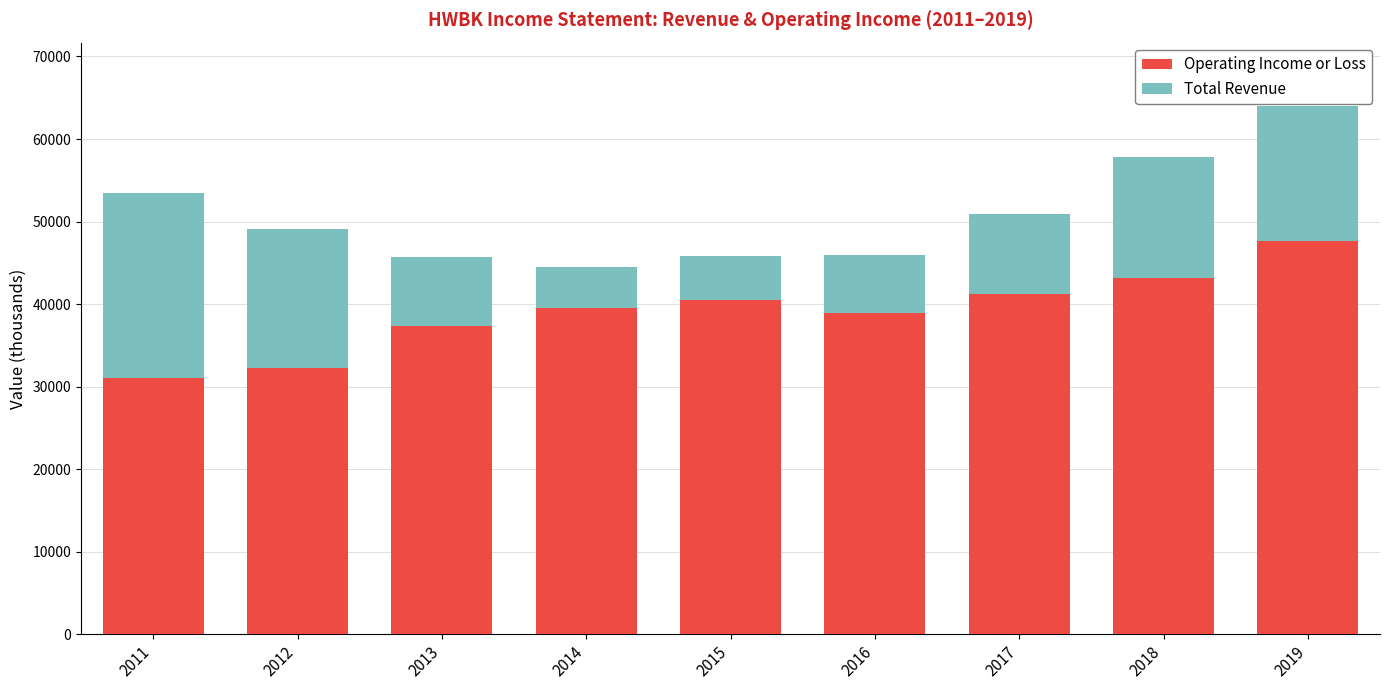

What is the sum of all Operating Income or Loss values?

351500